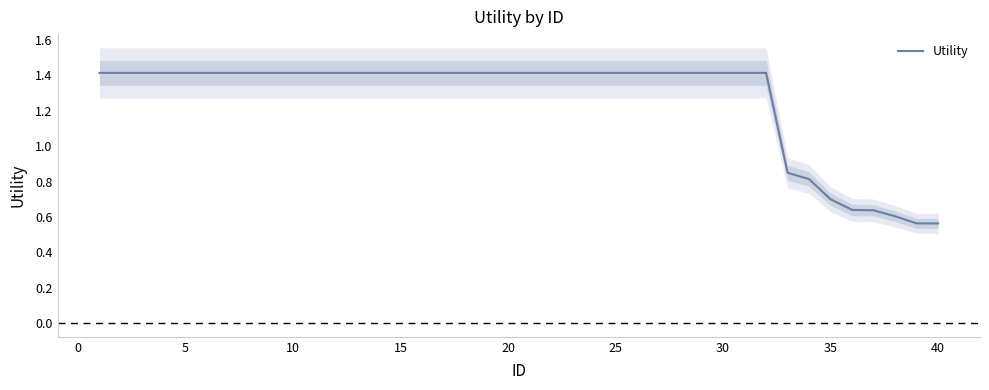

The chart shows a value of 1.9 at 10. True or false?

False